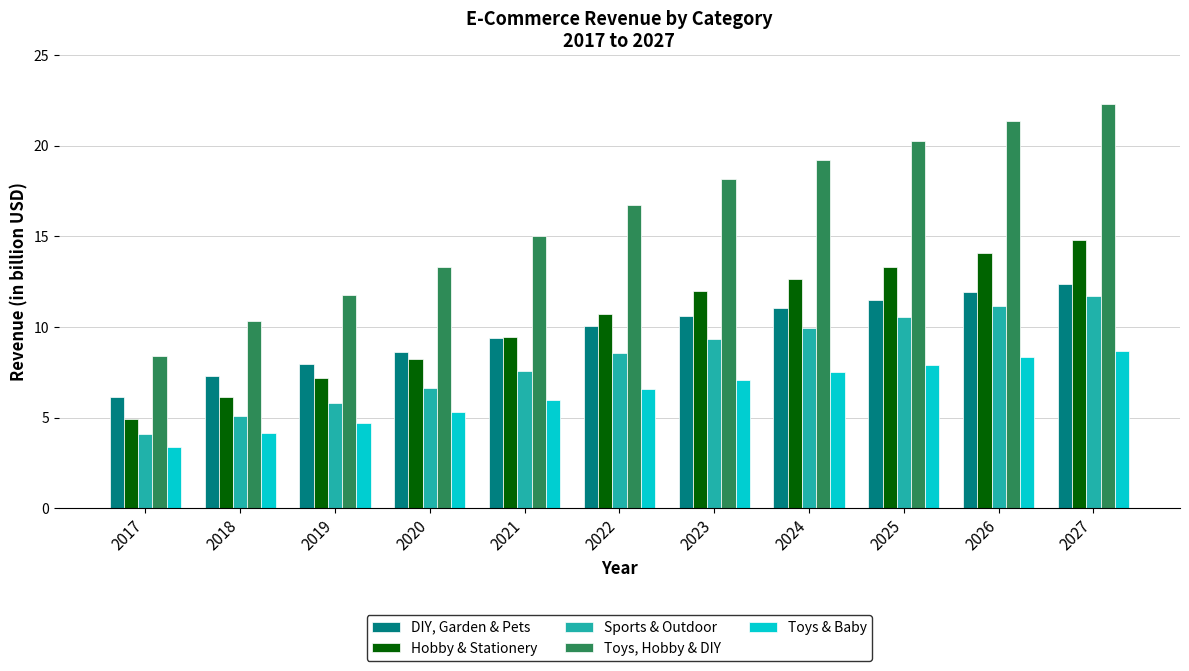

What is the spread (max minus min) of values at 2026?

13.0